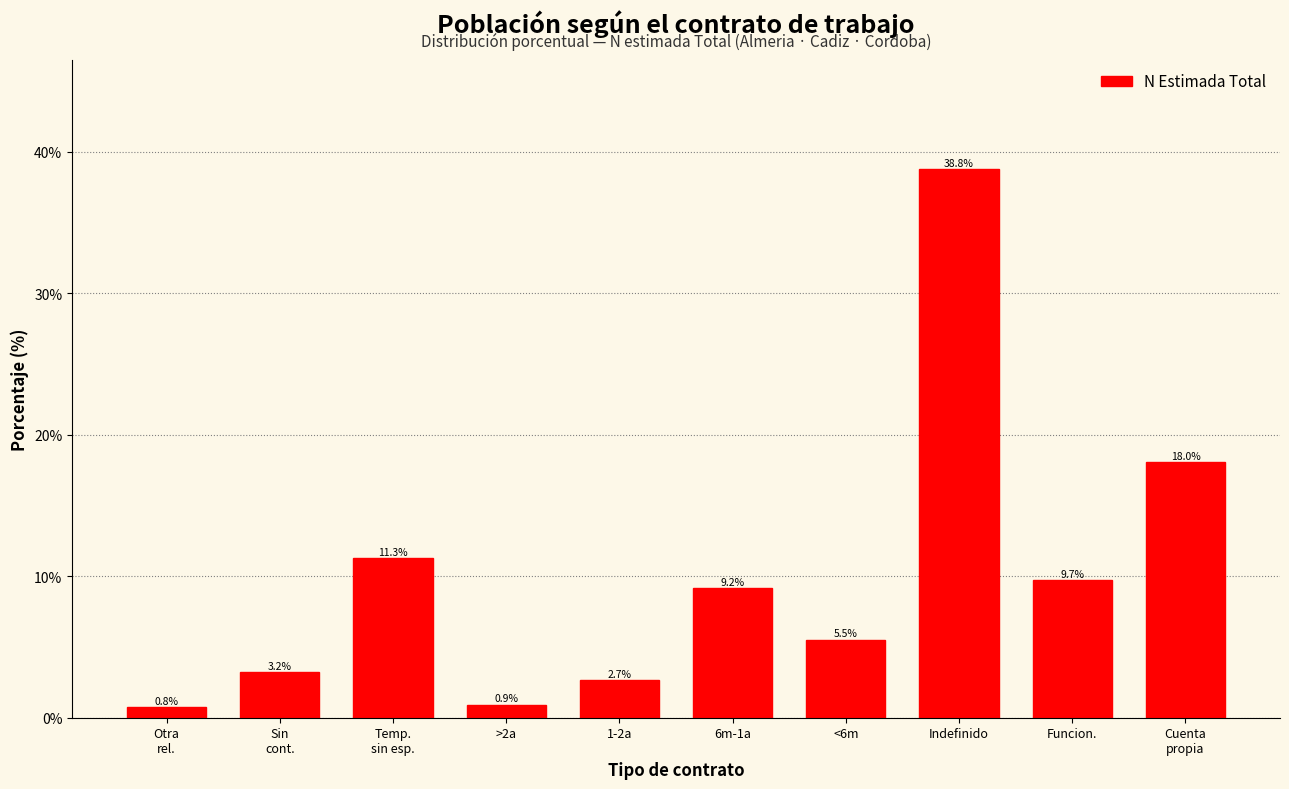

Reading left to right, what are all the values shown in this chart?

0.8	3.2	11.3	0.9	2.7	9.2	5.5	38.8	9.7	18.0